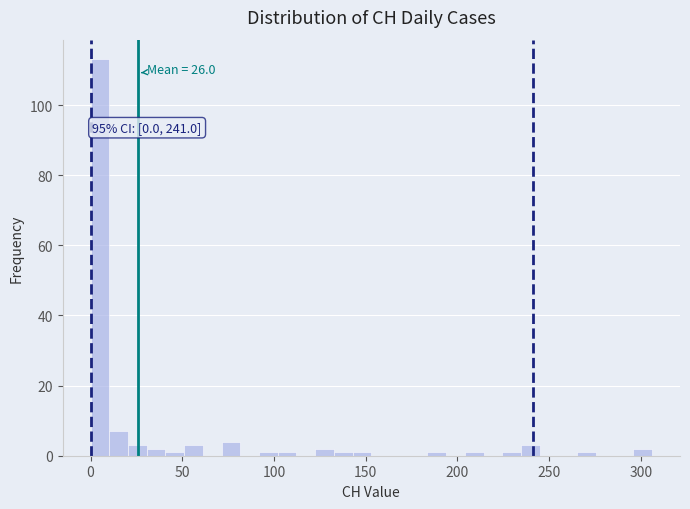

Read against the x-axis, roughly where is the centre of the tallest bar?

5